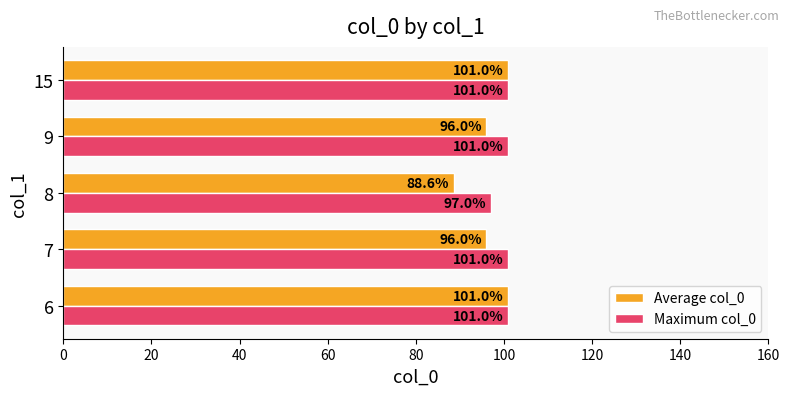

List the series in order of their overall mean, lowest first.

Average col_0, Maximum col_0